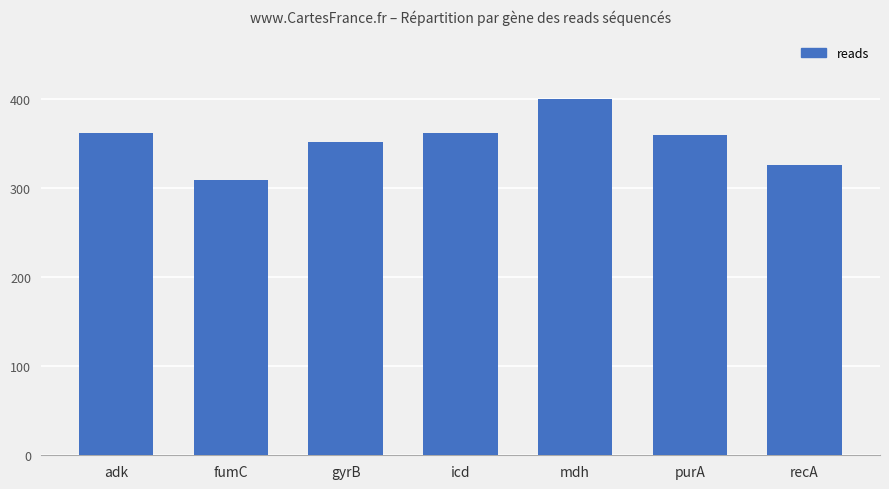

What is the sum of the values at gyrB and recA?

678